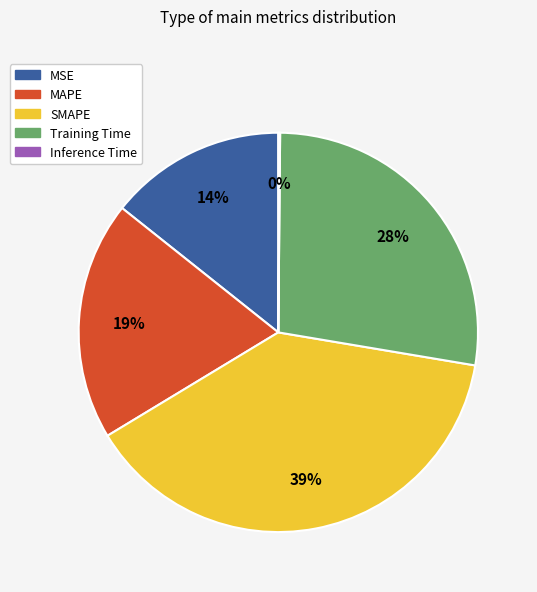

What is the largest slice in the pie chart?

SMAPE